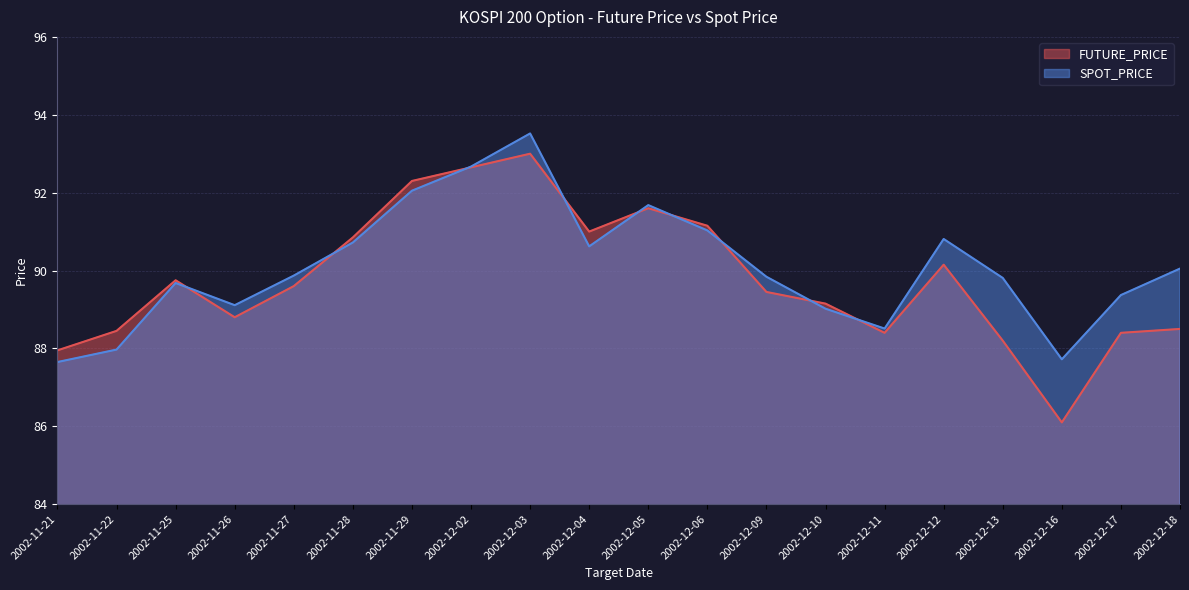

The FUTURE_PRICE series shows 145.4 at 2002-12-06. True or false?

False